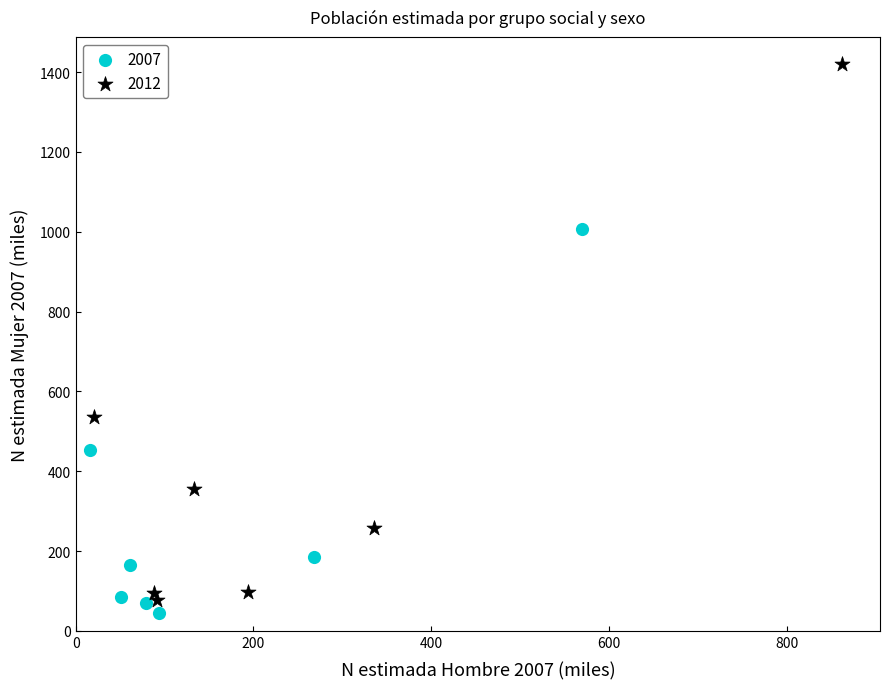

Which series contains the highest Y value?

2012